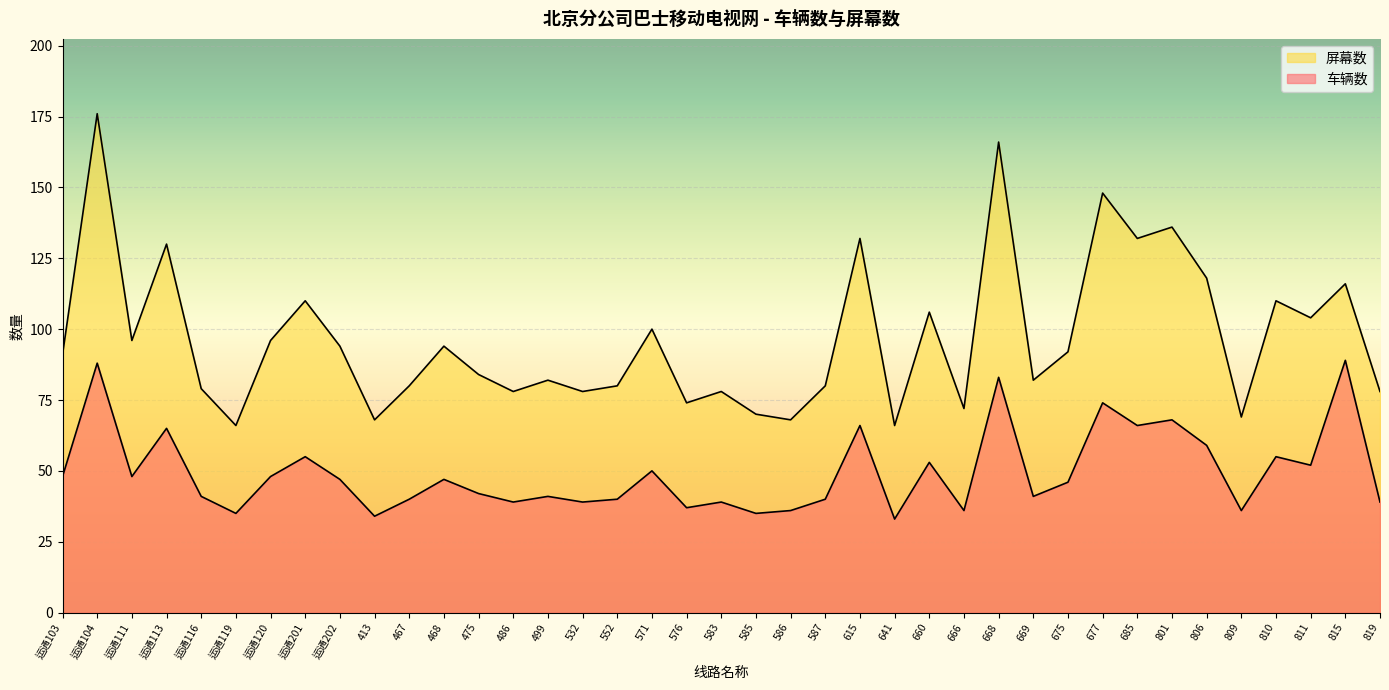

Which has a higher value, 499 or 810?

810